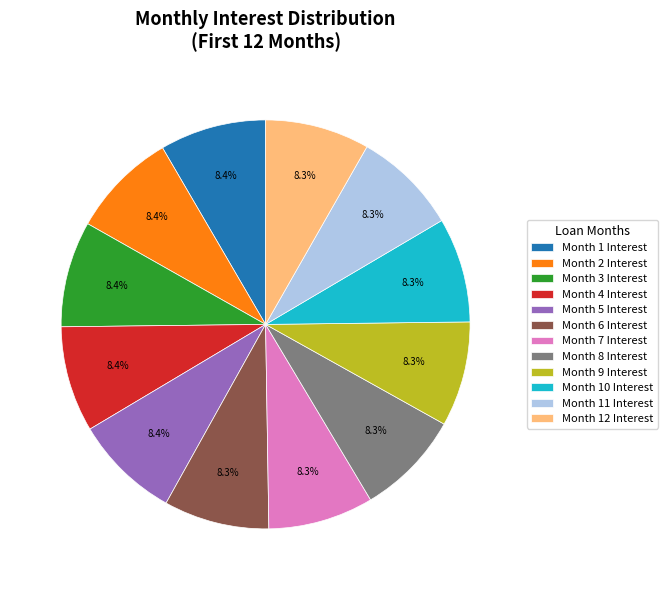

What is the ratio of the value at Month 4 Interest to the value at Month 11 Interest?

1.0